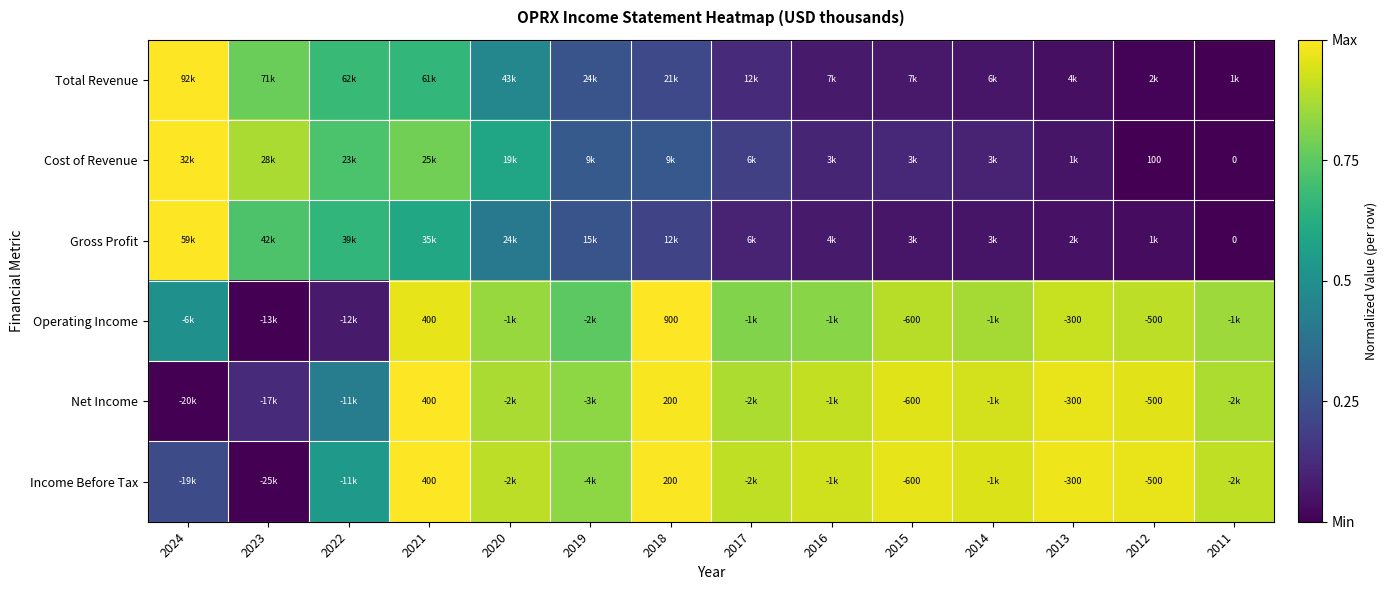

The value of Operating Income at 2020 is 0.8. True or false?

True